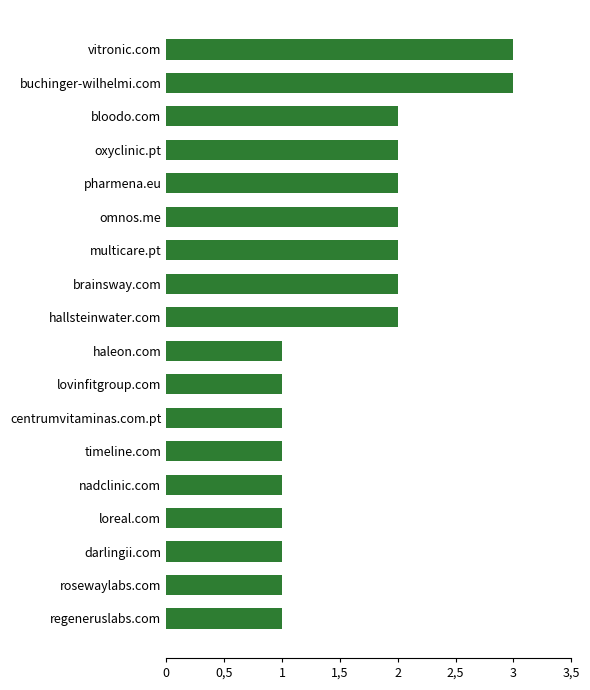

Are the bars horizontal?

Yes